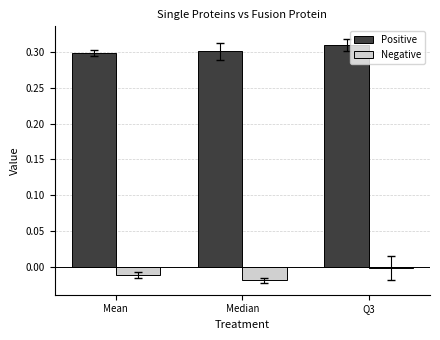

What is the label of the 1st bar from the left?

Mean